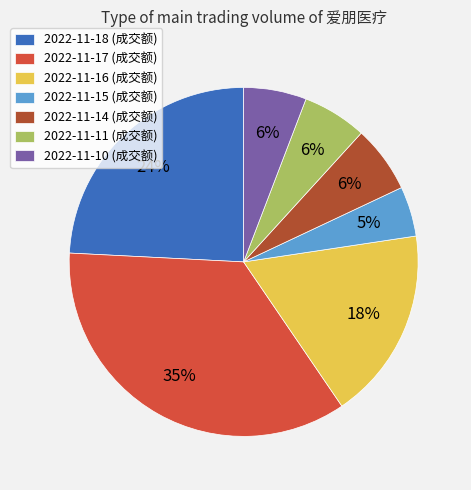

To the nearest percent, what portion does 2022-11-11 represent?

6%